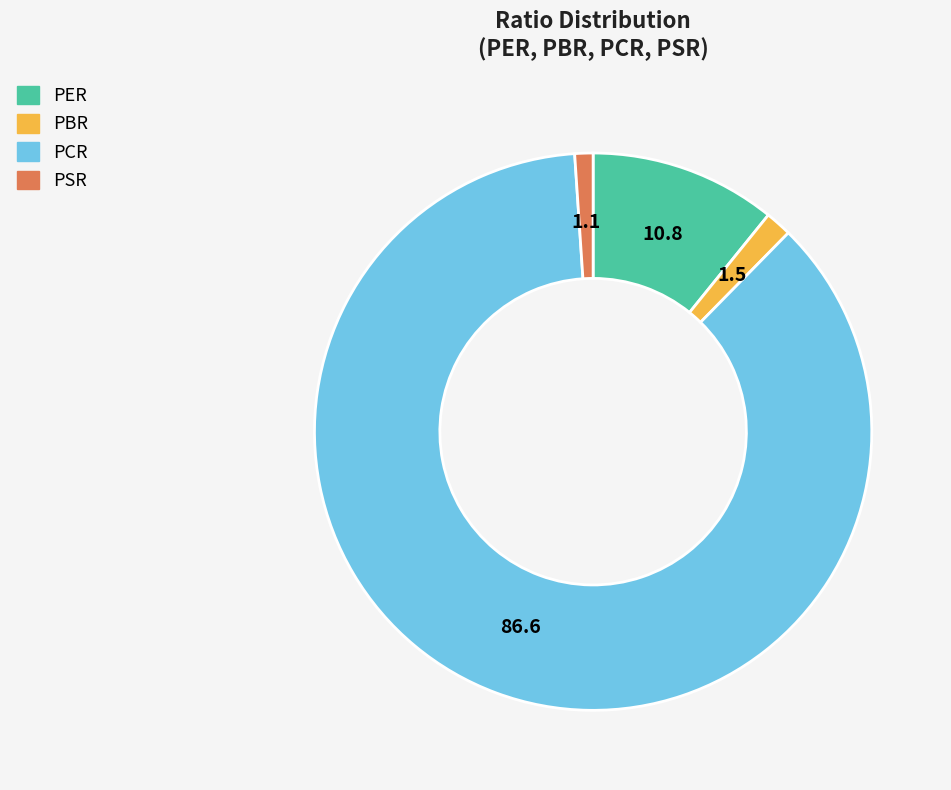

Which category has the biggest portion of the pie?

PCR